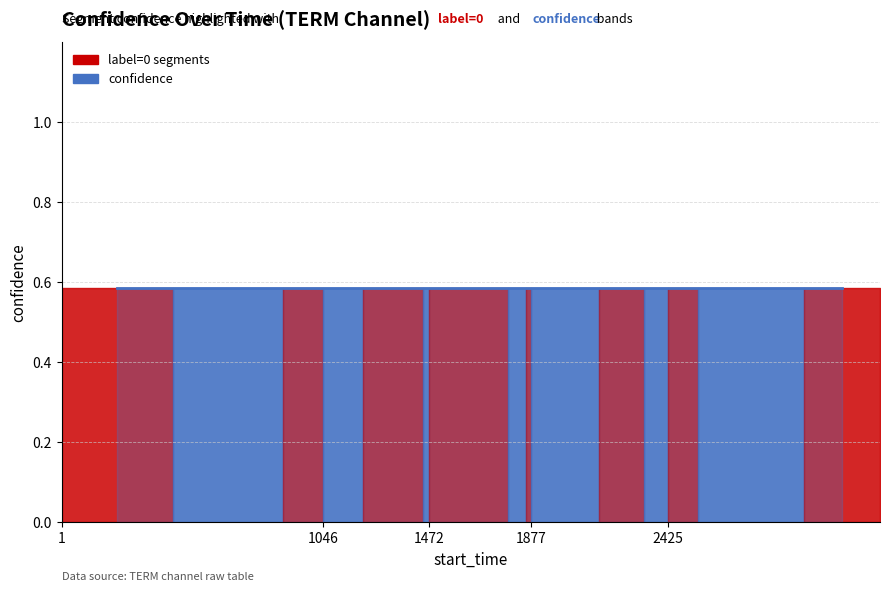

The value of label at 2330 is 0.0. True or false?

True